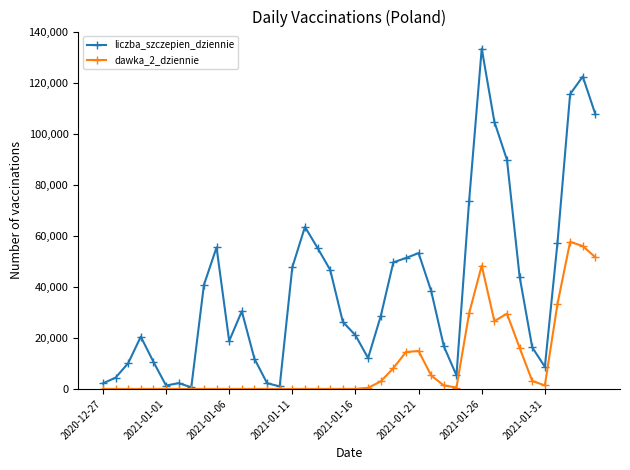

What is the value of the dawka_2_dziennie point at the 25th from the left?

14476